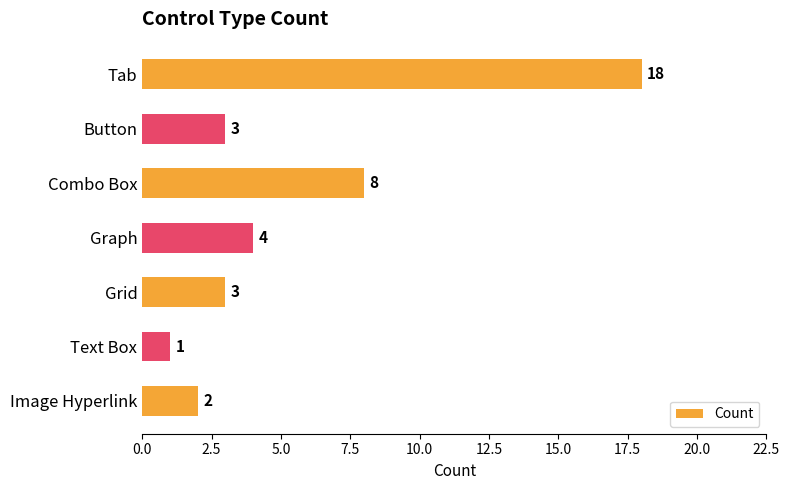

What is the change in value from Tab to Combo Box?

-10